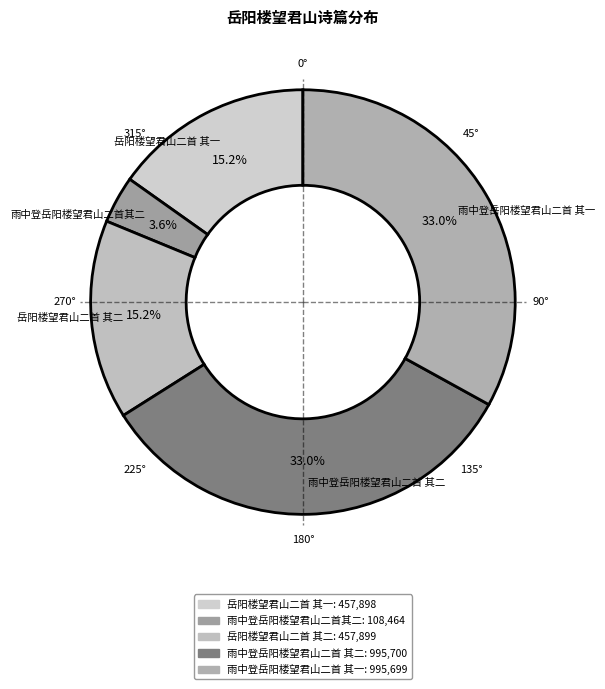

How many slices are in this pie chart?

5